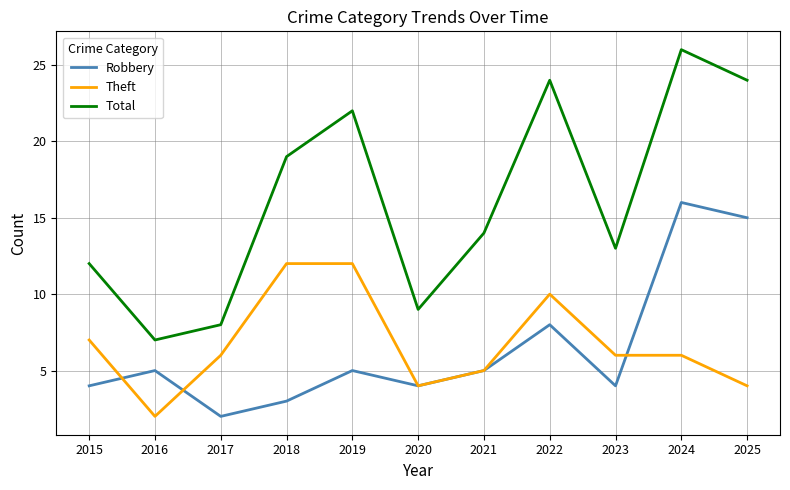

Rank the series by their maximum value, from highest to lowest.

Total, Robbery, Theft